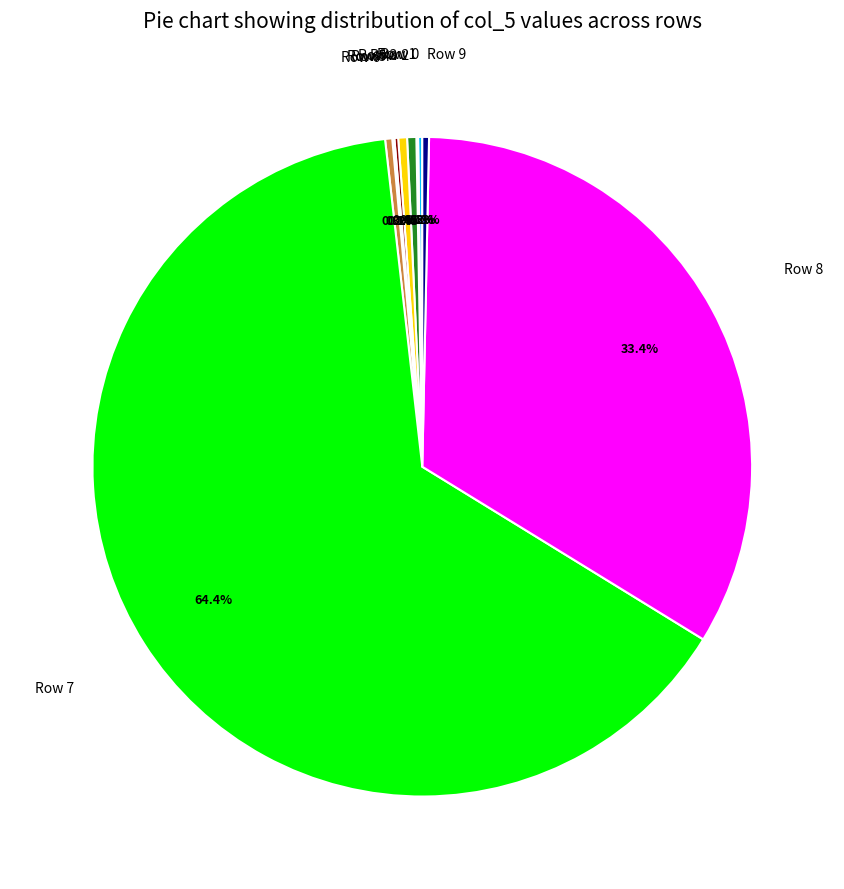

Does any single category account for the majority?

Yes